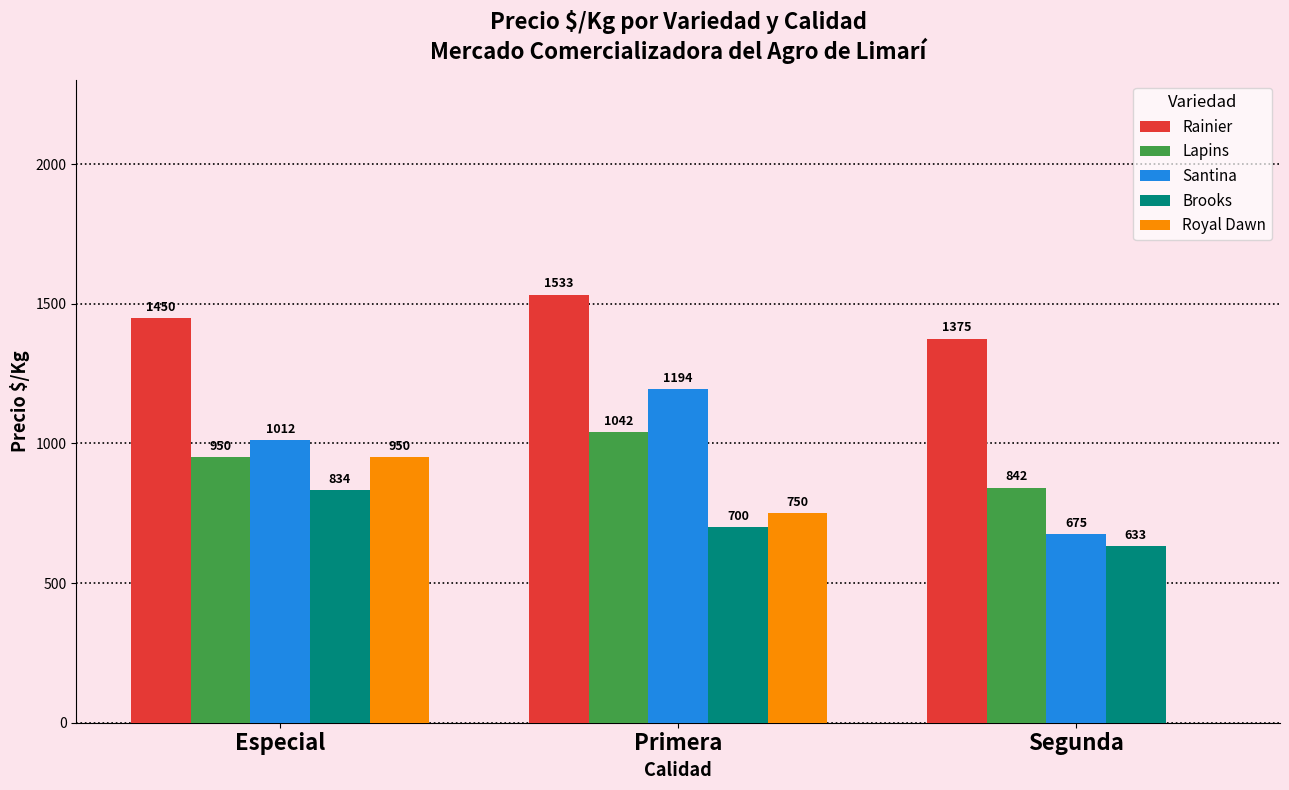

Which series has the largest total across all categories?

Rainier